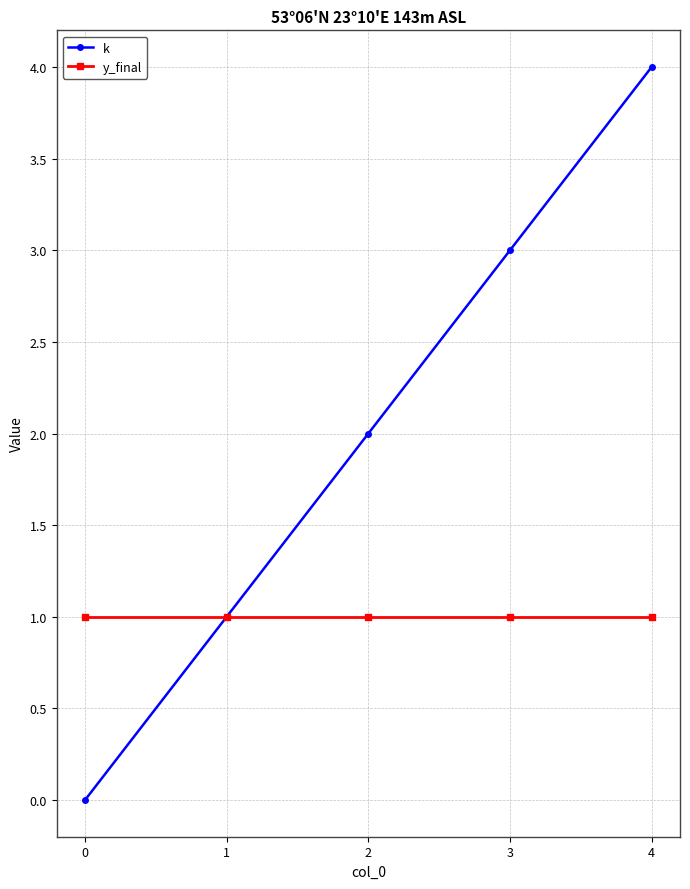

List the labels in order of k value, smallest first.

0, 1, 2, 3, 4